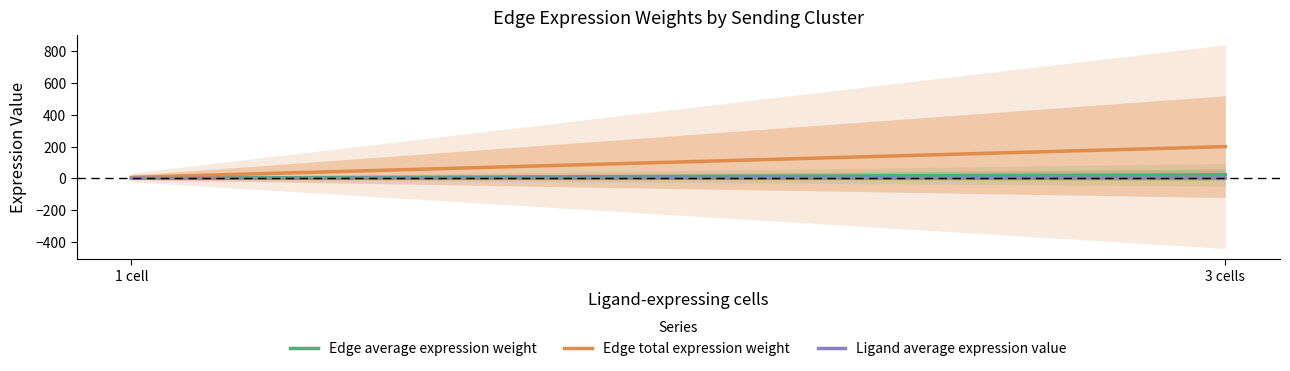

List the labels in order of Ligand average expression value value, smallest first.

1 cell, 3 cells